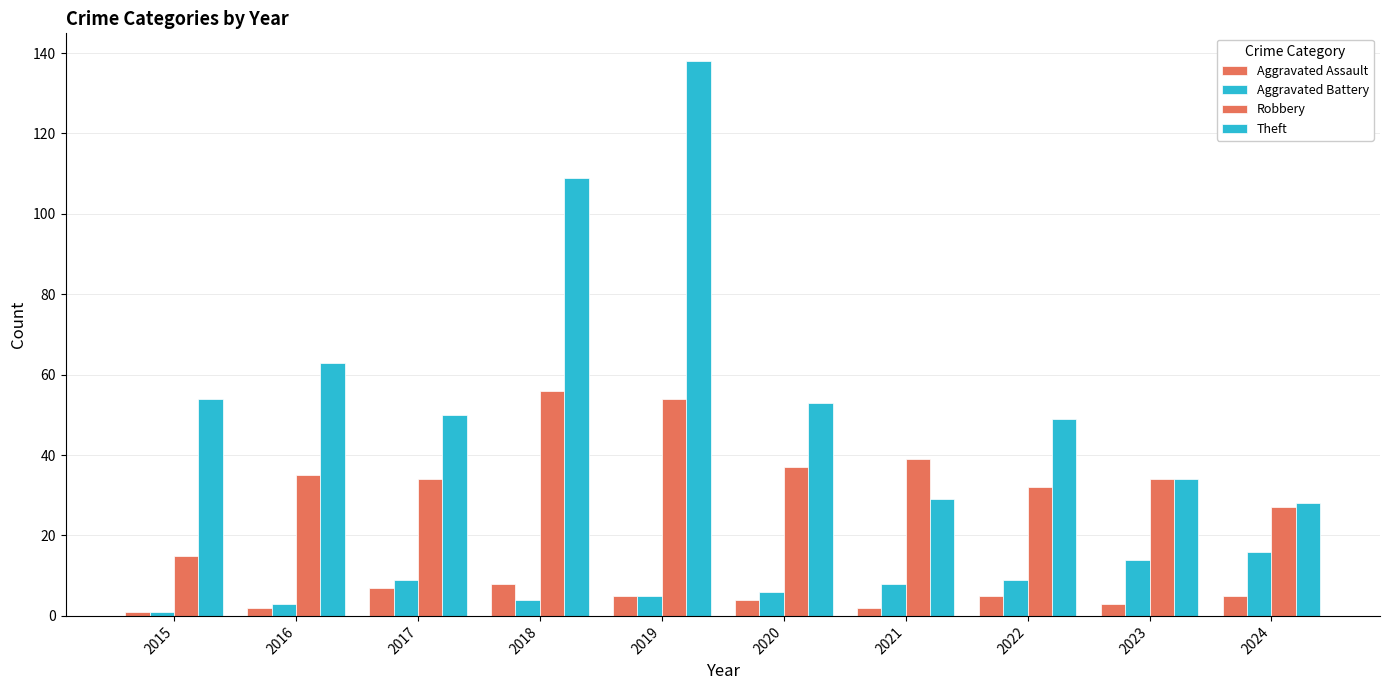

How many groups of bars are there?

10